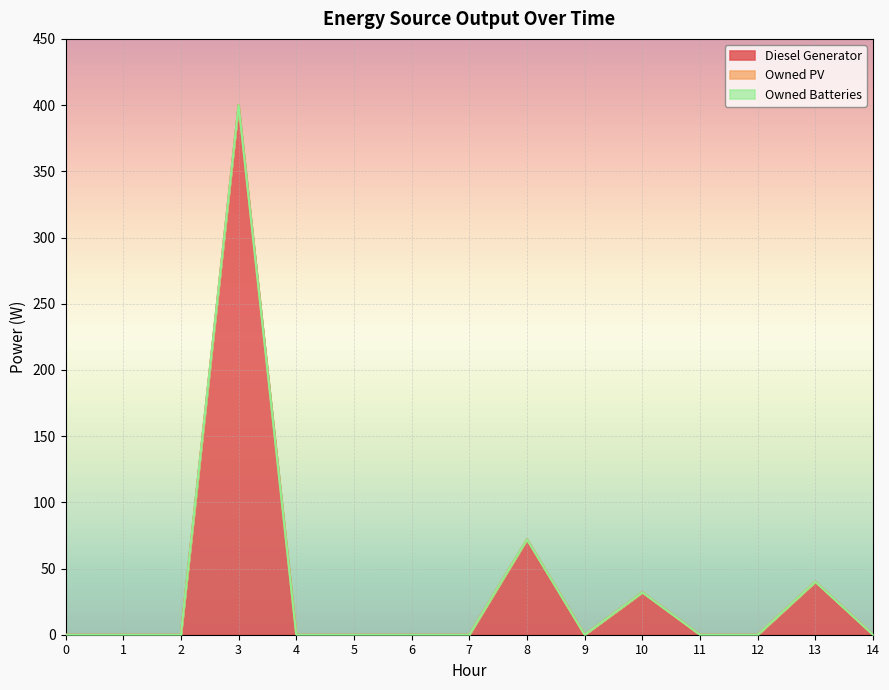

Does the chart display data point markers on the line(s)?

No